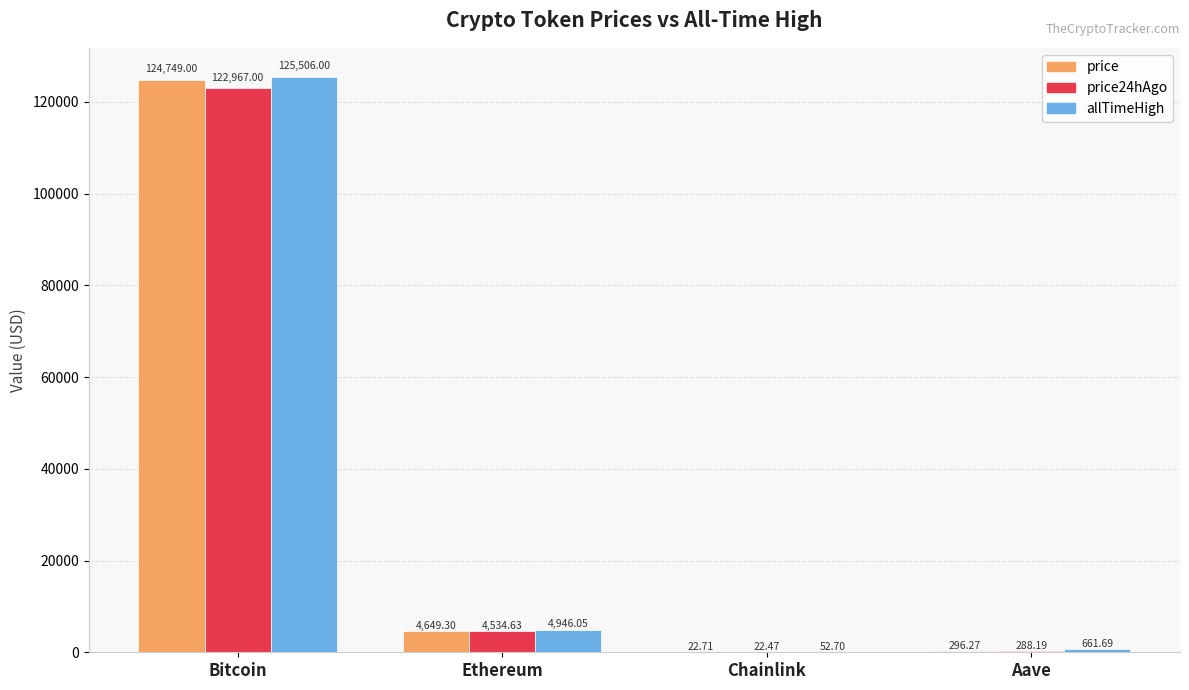

Are the bars horizontal?

No